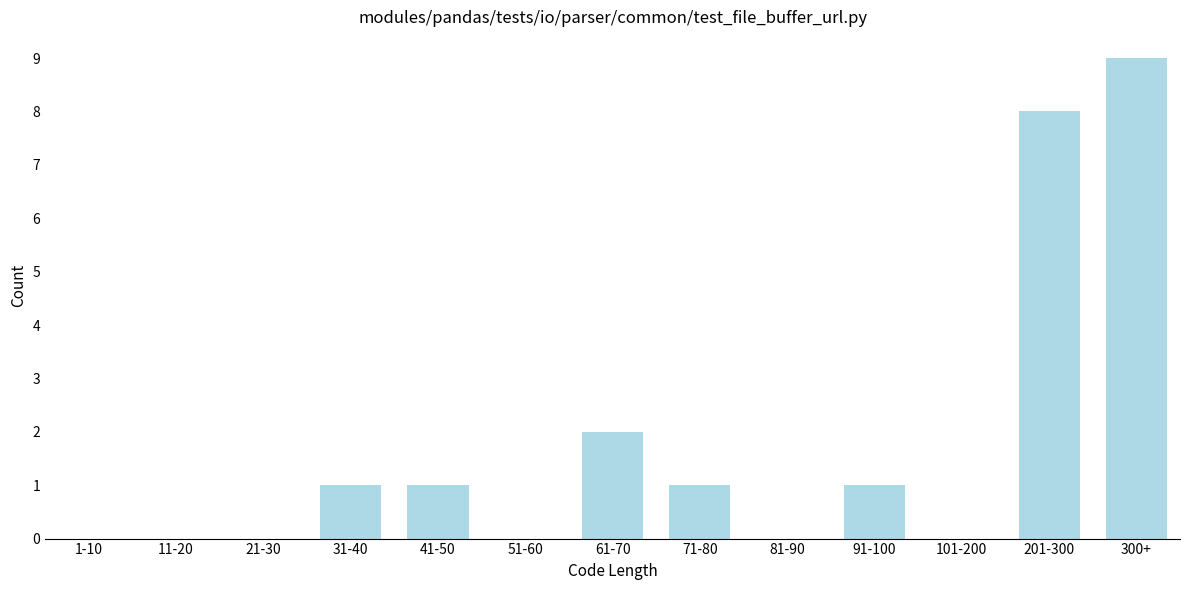

Reading left to right, transcribe all the data shown in this chart.

1-10=0	11-20=0	21-30=0	31-40=1	41-50=1	51-60=0	61-70=2	71-80=1	81-90=0	91-100=1	101-200=0	201-300=8	300+=9